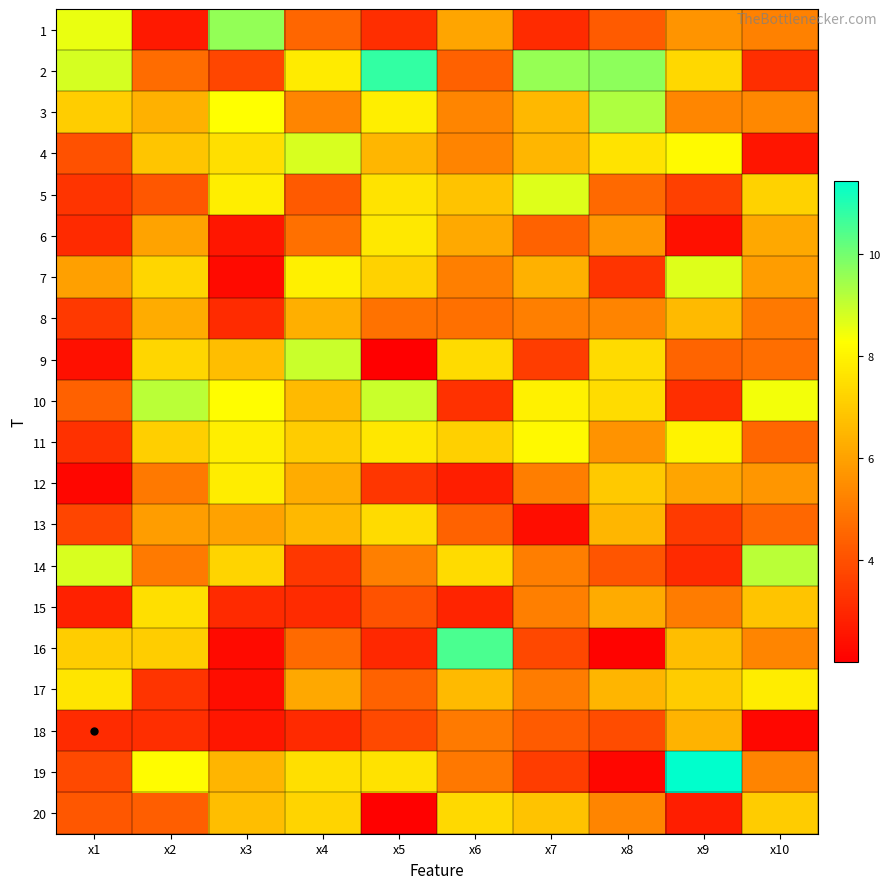

At which category does the chart reach its minimum across all series?

x5